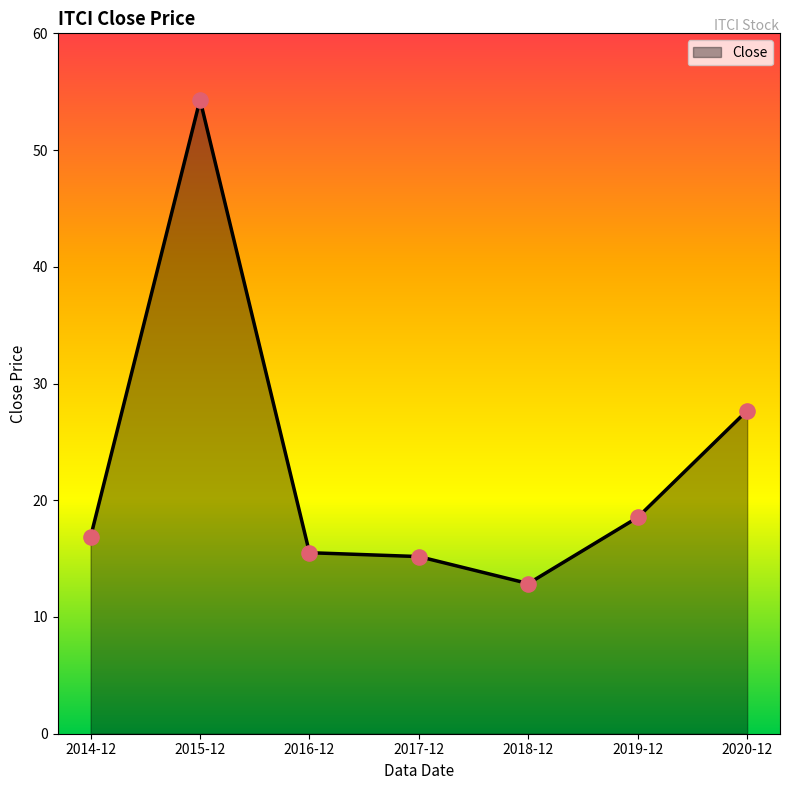

Which has a higher value, 2015-12 or 2020-12?

2015-12